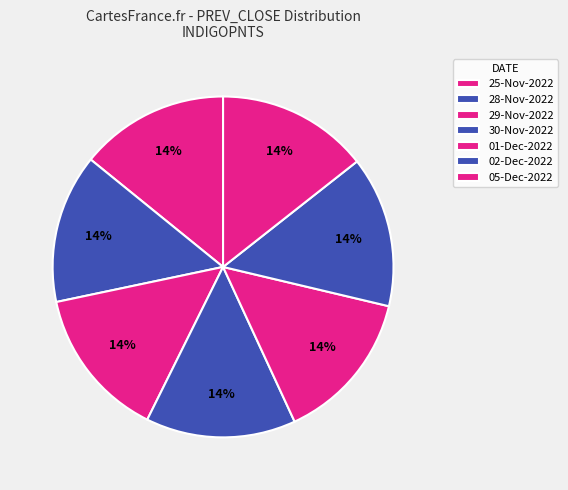

How much of the chart is everything except 05-Dec-2022?

85.6%